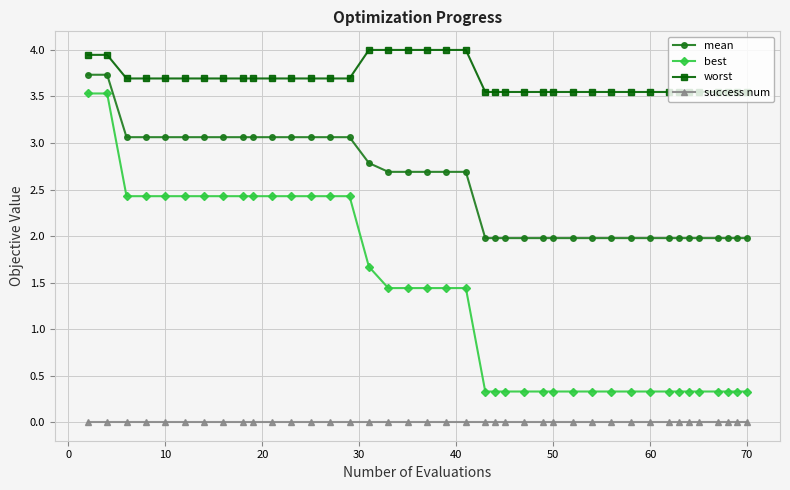

List the series in order of their peak value, highest first.

worst, mean, best, success num